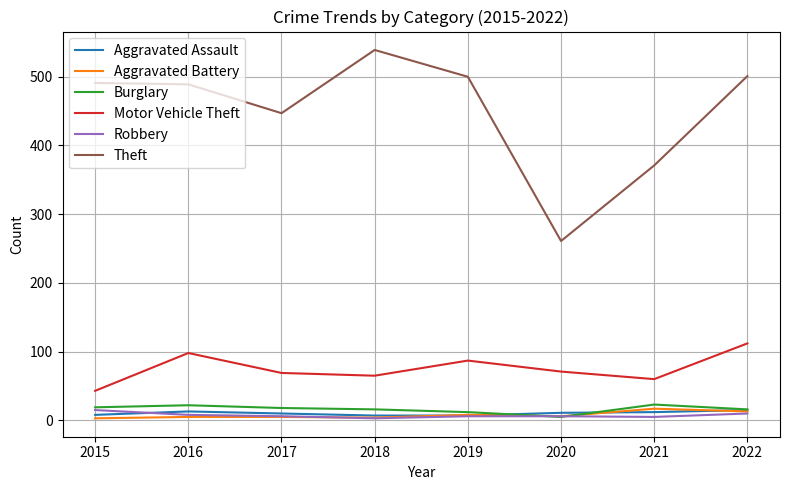

What is the maximum value shown in the chart?

539